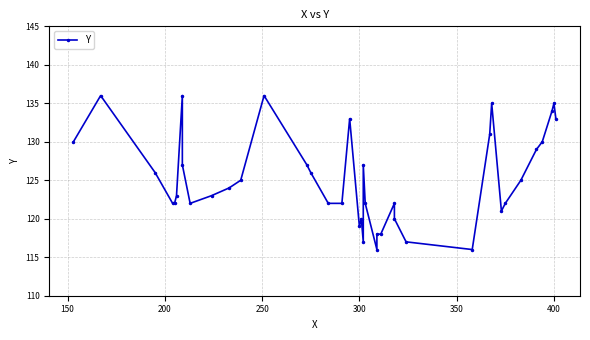

How many interior local valleys (lower than both neighbors) does the data have?

6